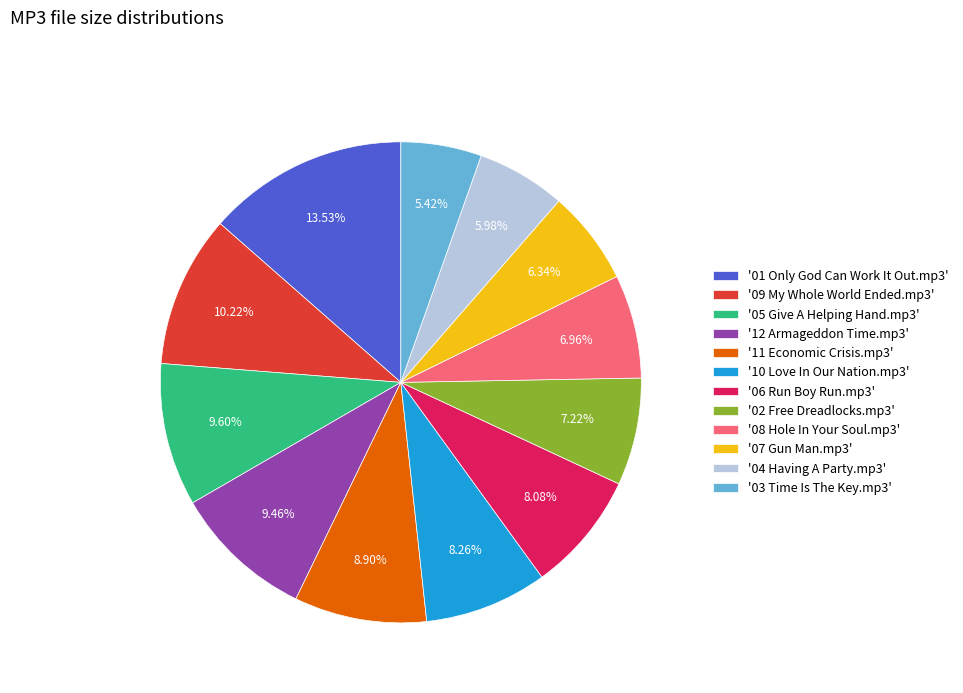

Approximately how many times larger is the value at '09 My Whole World Ended.mp3' compared to '11 Economic Crisis.mp3'?

1.1